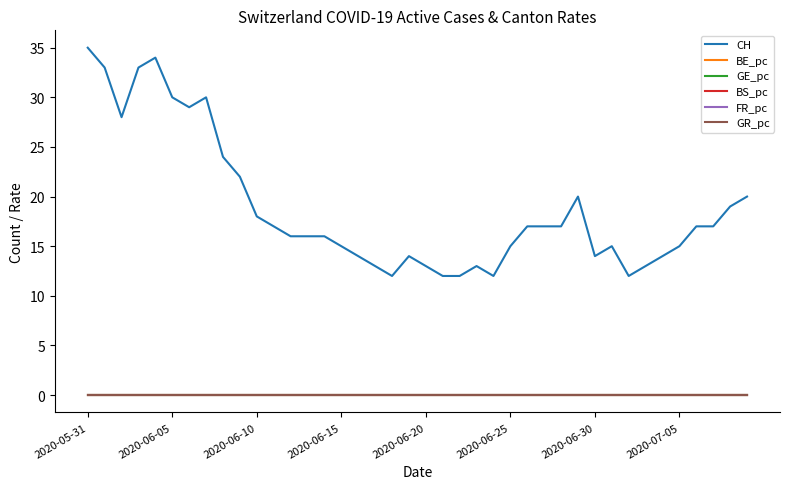

Which series has the largest total across all categories?

CH